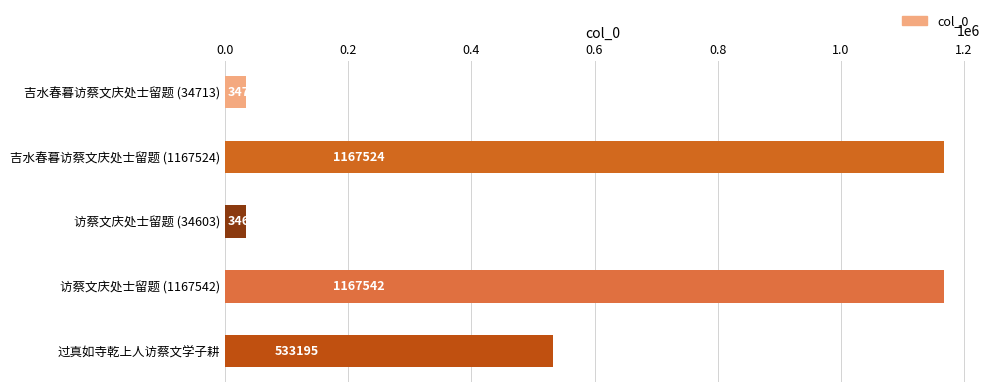

List the labels in order of value, largest first.

访蔡文庆处士留题 (1167542), 吉水春暮访蔡文庆处士留题 (1167524), 过真如寺乾上人访蔡文学子耕, 吉水春暮访蔡文庆处士留题 (34713), 访蔡文庆处士留题 (34603)